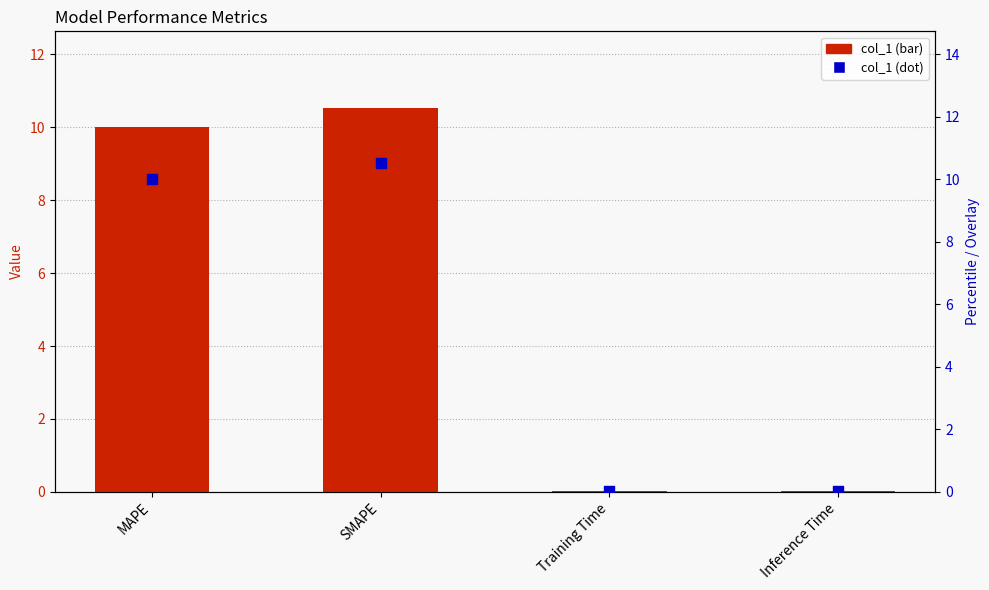

At which category is the sum across all series the highest?

SMAPE